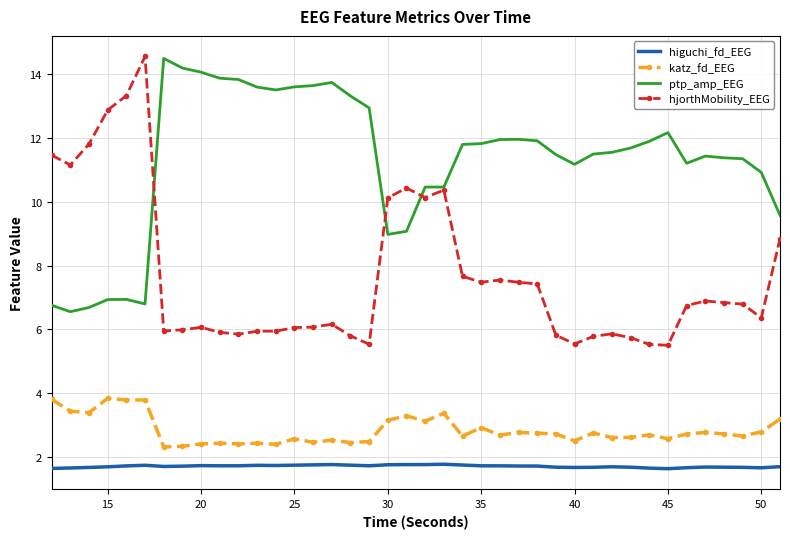

What is the highest value of the hjorthMobility_EEG series?

14.6